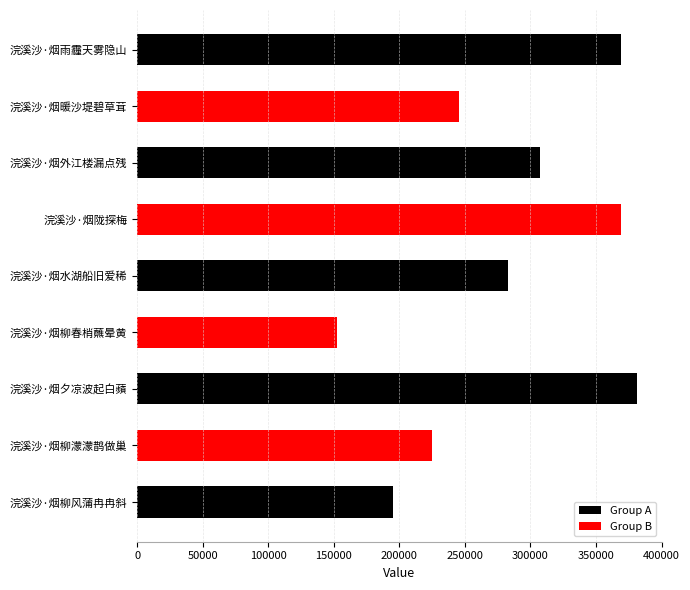

How many data points in Group B are above 0?

4